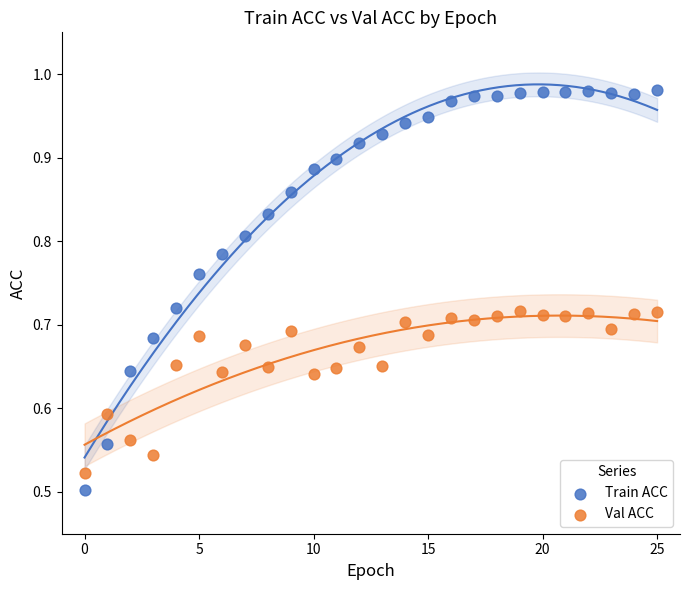

Which series has the largest Y range (max minus min)?

Train ACC